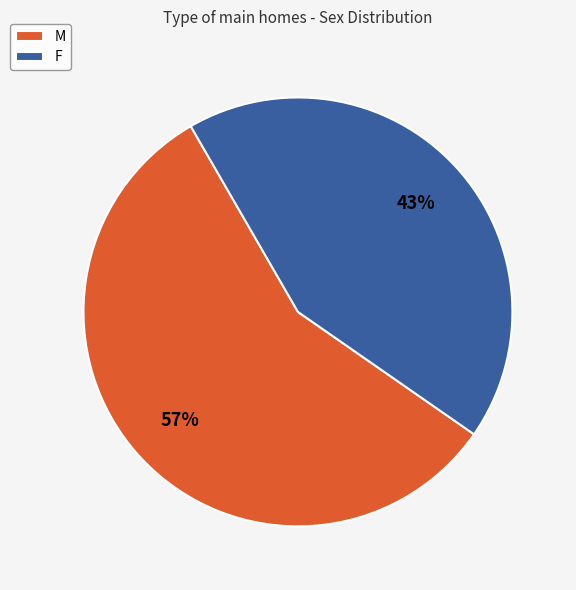

What percentage is the F slice, to the nearest percent?

43%